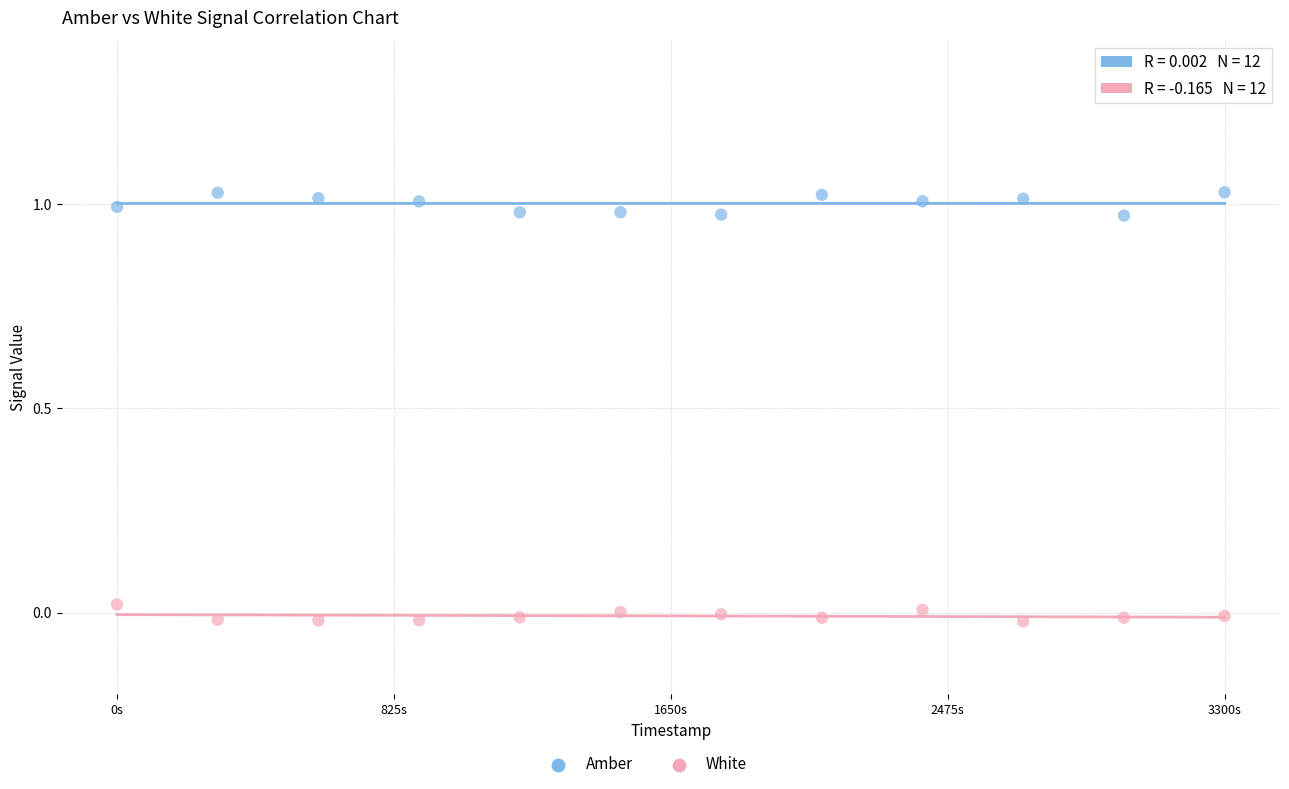

Which series contains the lowest Y value?

White